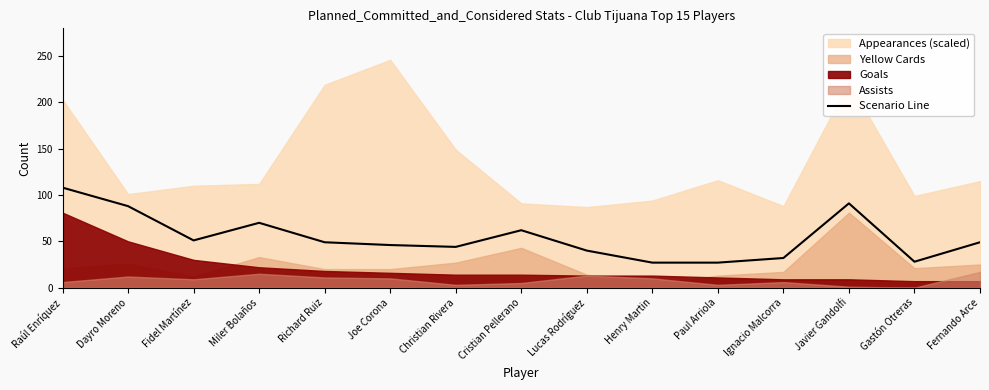

Reading right to left, transcribe all the data shown in this chart.

49	28	91	32	27	27	40	62	44	46	49	70	51	88	108